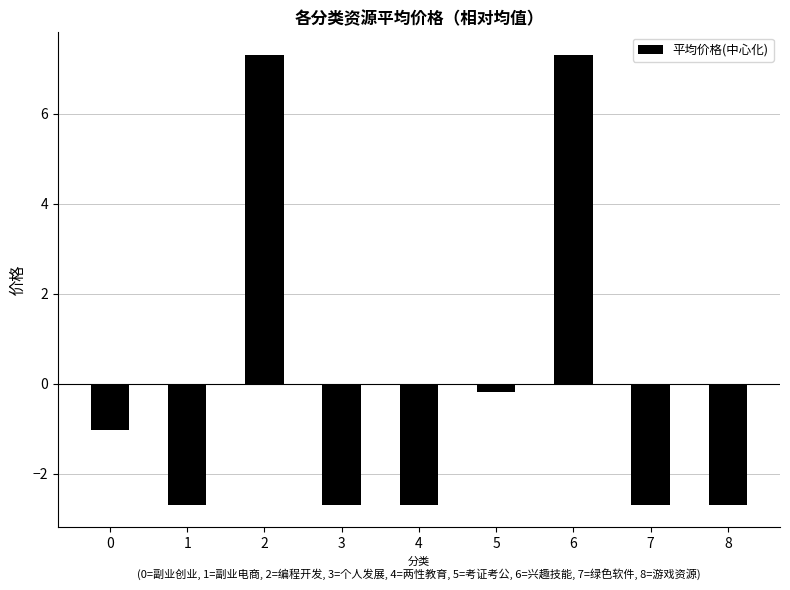

What is the difference between the second highest and minimum values?

10.0